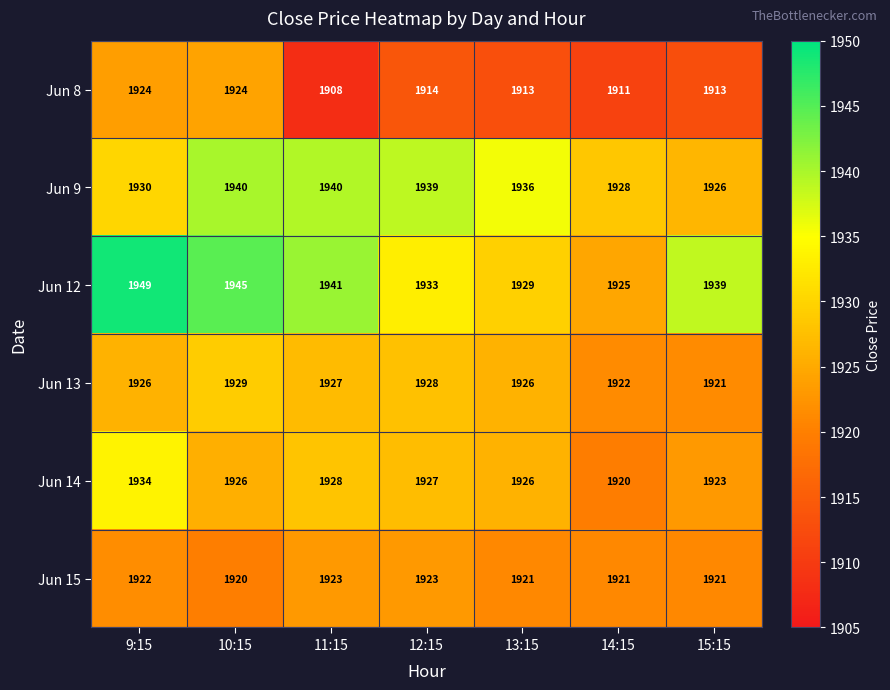

Where does the Jun 8 series first go above 1913?

9:15